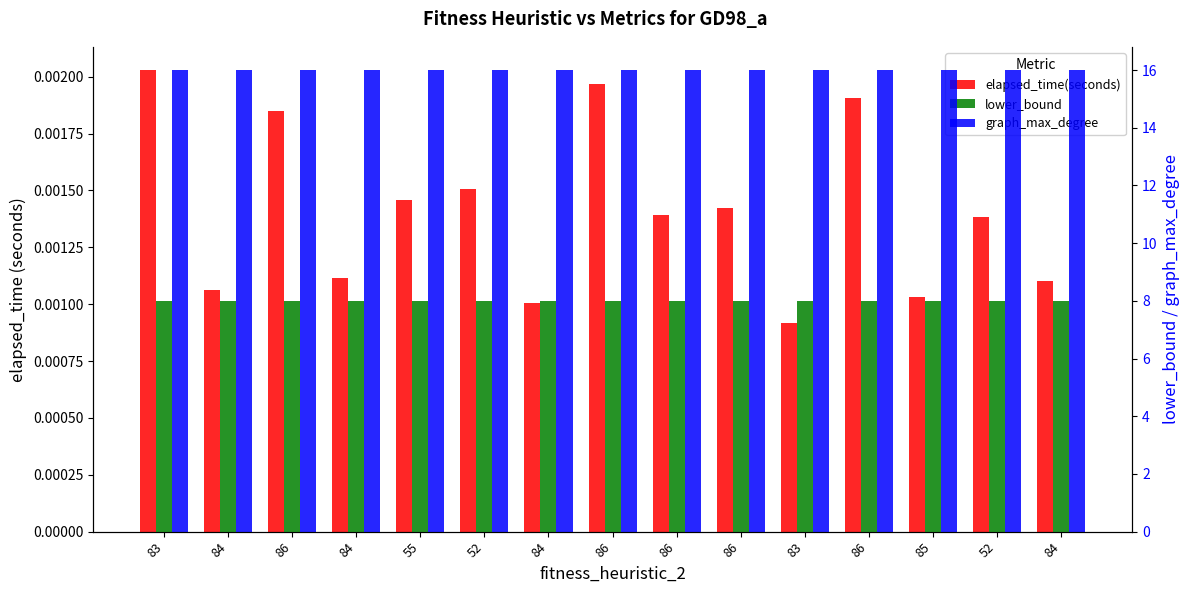

True or false: graph_max_degree has a value of 25.8 at 84.

False